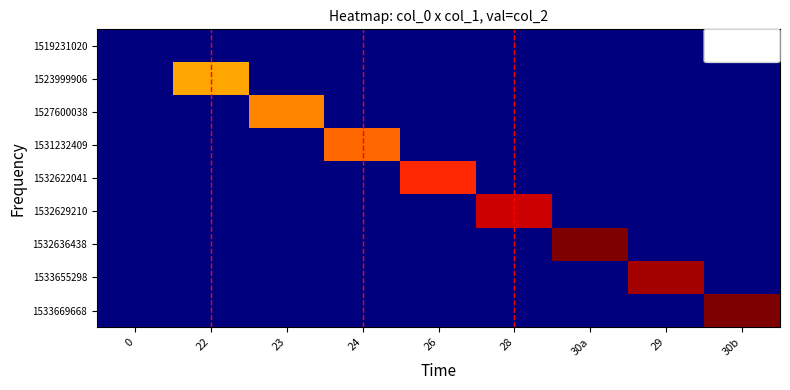

List the series in order of their peak value, lowest first.

1519231020, 1523999906, 1527600038, 1531232409, 1532622041, 1532629210, 1533655298, 1532636438, 1533669668